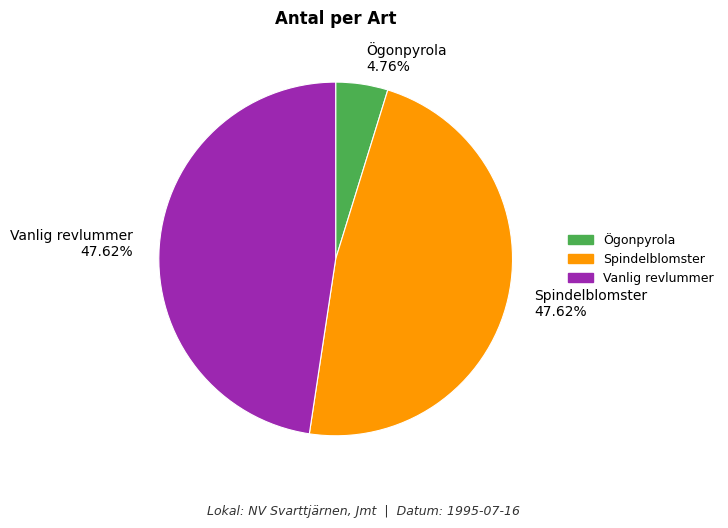

What percentage is the Vanlig revlummer slice, to the nearest percent?

48%